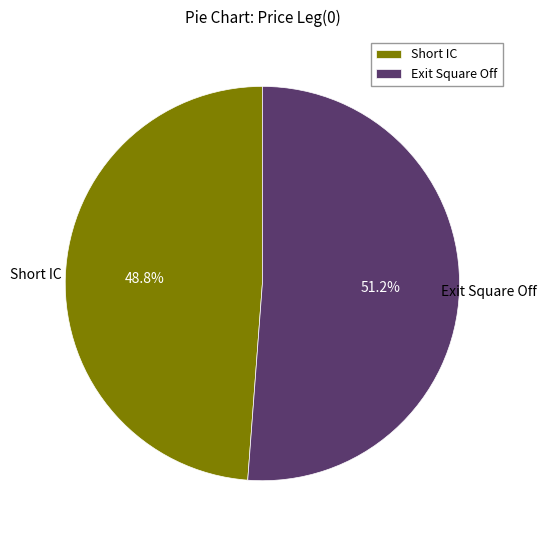

Is Exit Square Off the majority of the pie?

Yes